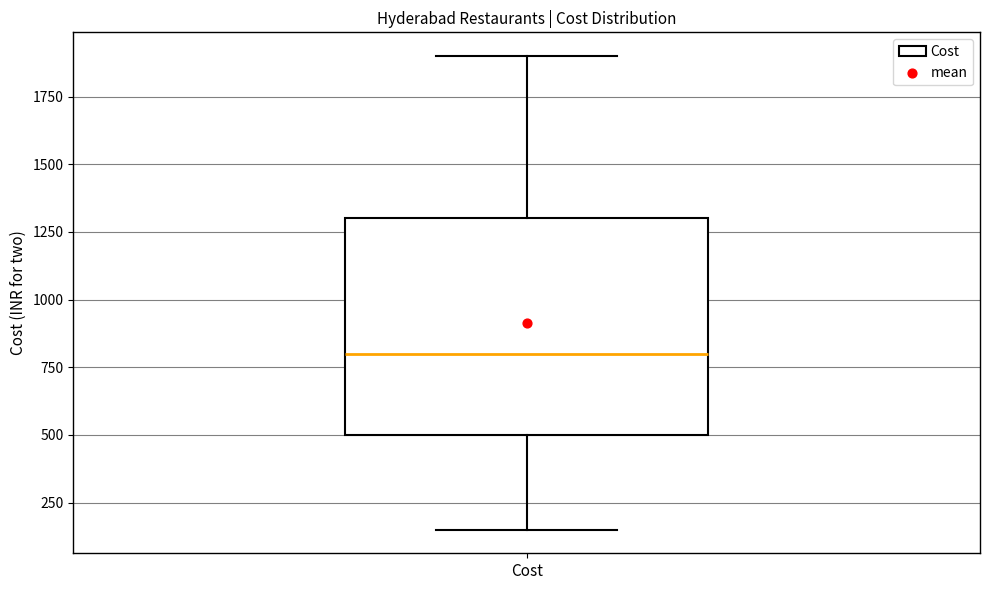

Where does the lower whisker of the box for Cost end on the y-axis? The values are not printed on the chart, so give them approximately, as read against the axis.

150